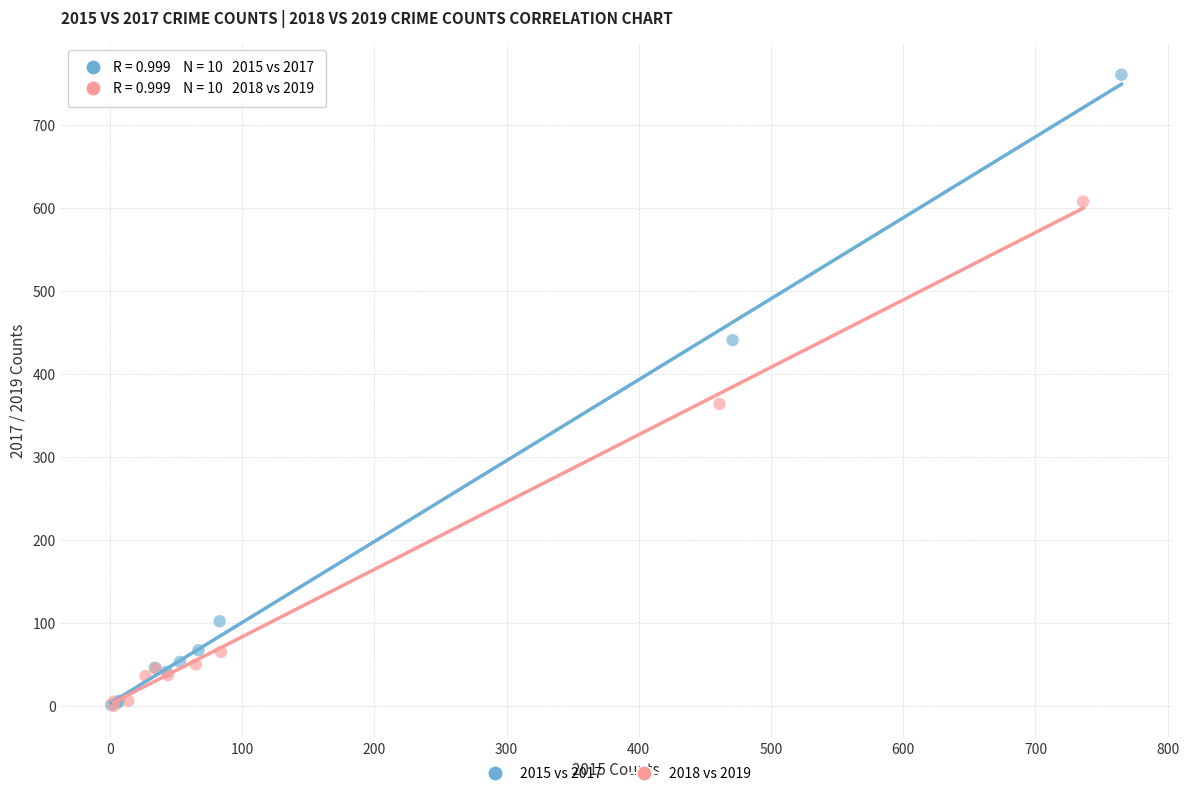

Which series has the widest spread of Y values?

2015 vs 2017